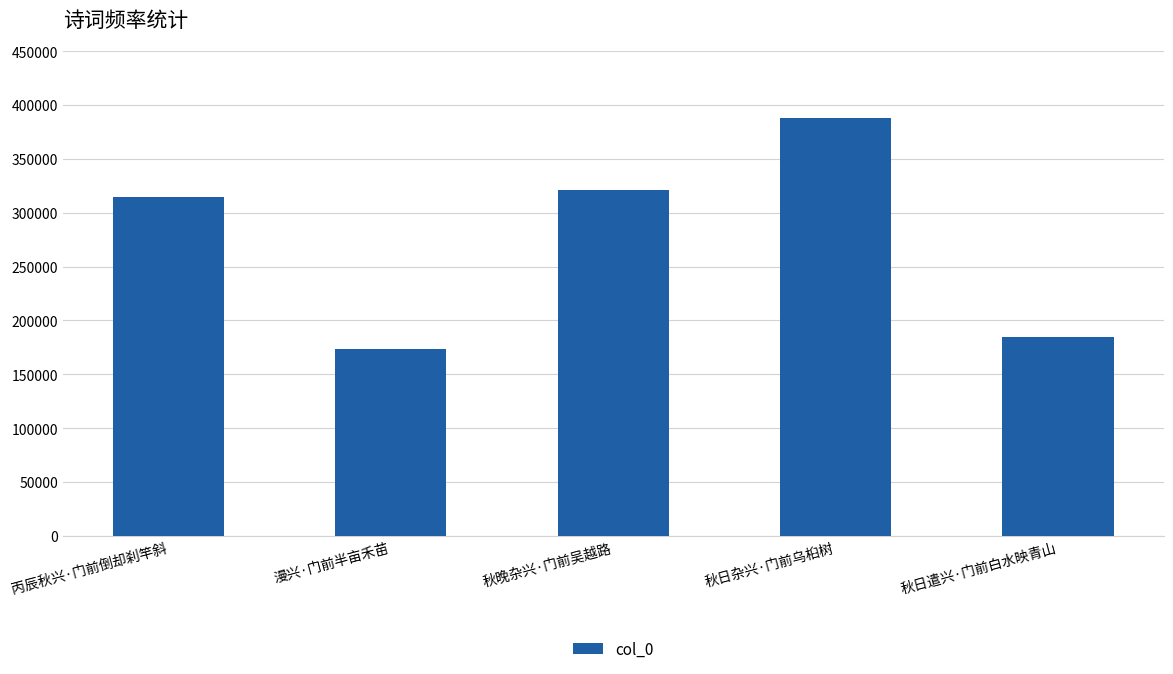

Reading left to right, transcribe all the data shown in this chart.

丙辰秋兴·门前倒却刹竿斜=314647	漫兴·门前半亩禾苗=173774	秋晚杂兴·门前吴越路=321143	秋日杂兴·门前乌桕树=387960	秋日遣兴·门前白水映青山=184283